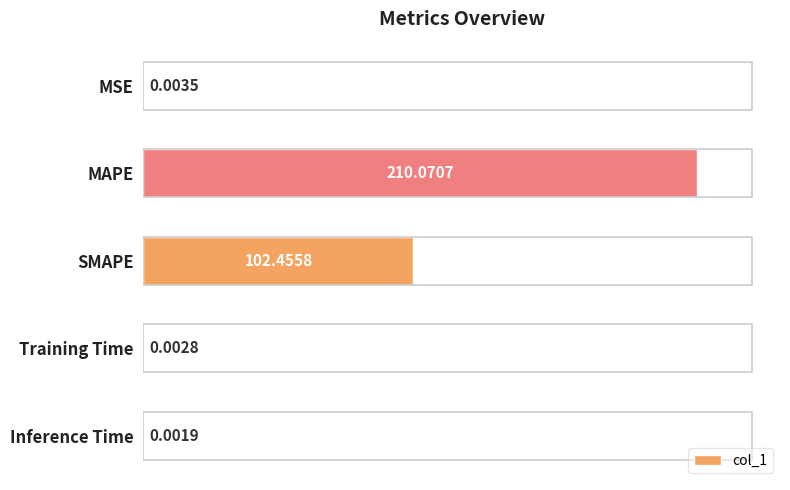

Which category has the highest value across all series?

MAPE